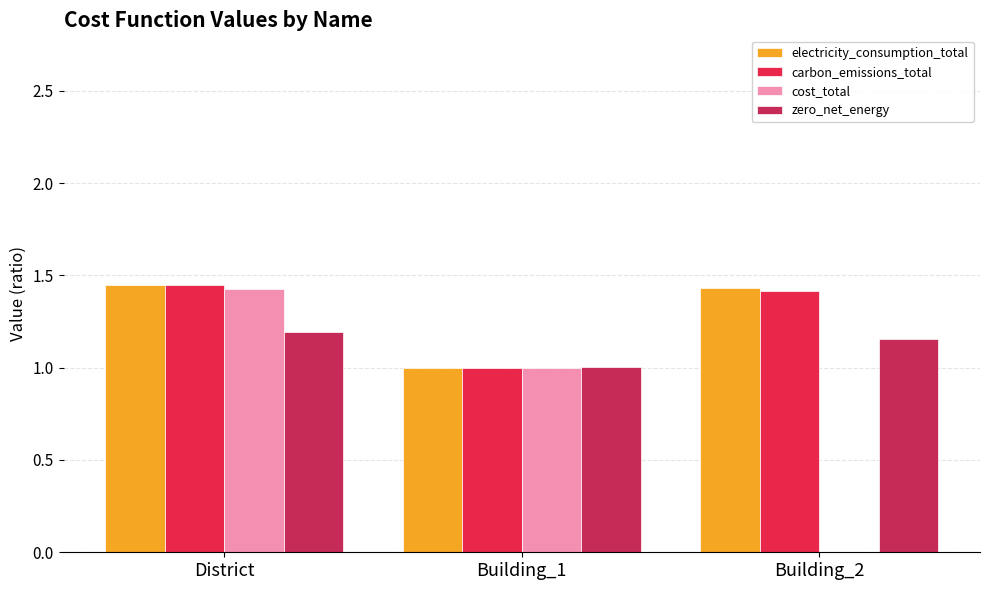

How many groups of bars are there?

3